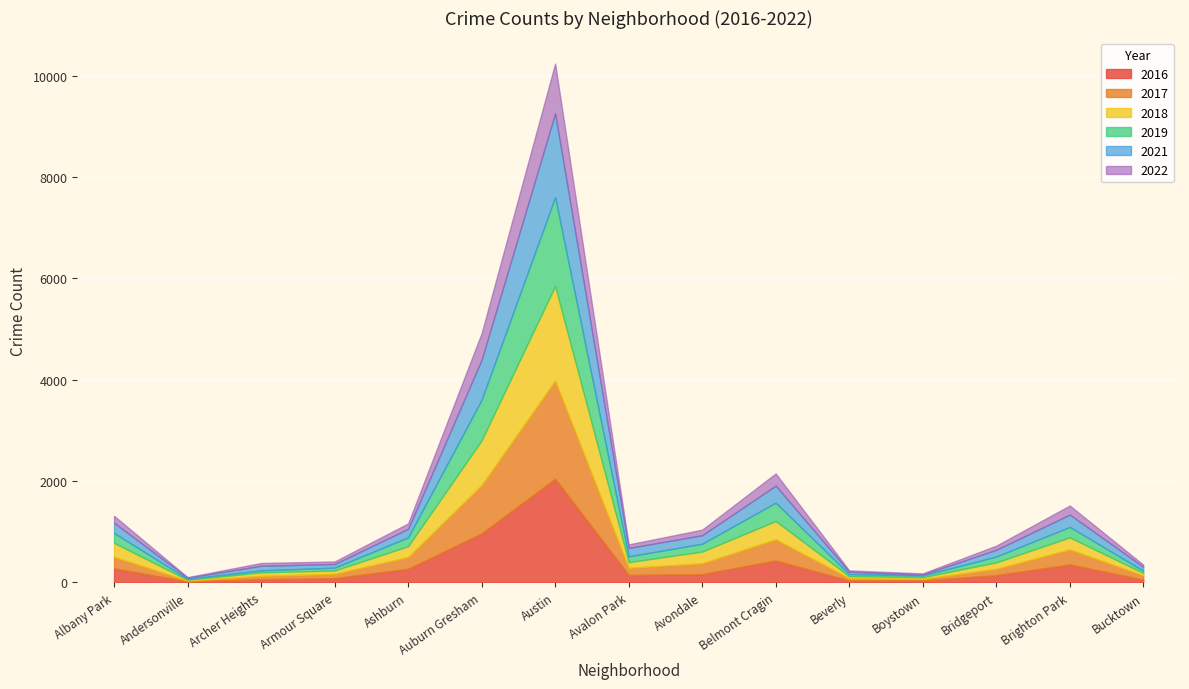

Reading left to right, list all the values displayed in this chart.

2016: Albany Park=278	Andersonville=20	Archer Heights=63	Armour Square=83	Ashburn=269	Auburn Gresham=967	Austin=2044	Avalon Park=148	Avondale=163	Belmont Cragin=432	Beverly=37	Boystown=38	Bridgeport=143	Brighton Park=354	Bucktown=55
2017: Albany Park=227	Andersonville=15	Archer Heights=67	Armour Square=87	Ashburn=232	Auburn Gresham=955	Austin=1939	Avalon Park=141	Avondale=215	Belmont Cragin=420	Beverly=47	Boystown=33	Bridgeport=126	Brighton Park=298	Bucktown=85
2018: Albany Park=276	Andersonville=18	Archer Heights=69	Armour Square=66	Ashburn=214	Auburn Gresham=881	Austin=1864	Avalon Park=112	Avondale=231	Belmont Cragin=360	Beverly=40	Boystown=33	Bridgeport=127	Brighton Park=237	Bucktown=47
2019: Albany Park=195	Andersonville=18	Archer Heights=39	Armour Square=56	Ashburn=175	Auburn Gresham=802	Austin=1755	Avalon Park=113	Avondale=155	Belmont Cragin=362	Beverly=41	Boystown=33	Bridgeport=115	Brighton Park=207	Bucktown=45
2021: Albany Park=202	Andersonville=23	Archer Heights=91	Armour Square=72	Ashburn=167	Auburn Gresham=788	Austin=1653	Avalon Park=166	Avondale=168	Belmont Cragin=337	Beverly=46	Boystown=19	Bridgeport=133	Brighton Park=243	Bucktown=77
2022: Albany Park=137	Andersonville=11	Archer Heights=55	Armour Square=50	Ashburn=108	Auburn Gresham=526	Austin=983	Avalon Park=71	Avondale=110	Belmont Cragin=240	Beverly=27	Boystown=23	Bridgeport=82	Brighton Park=179	Bucktown=43